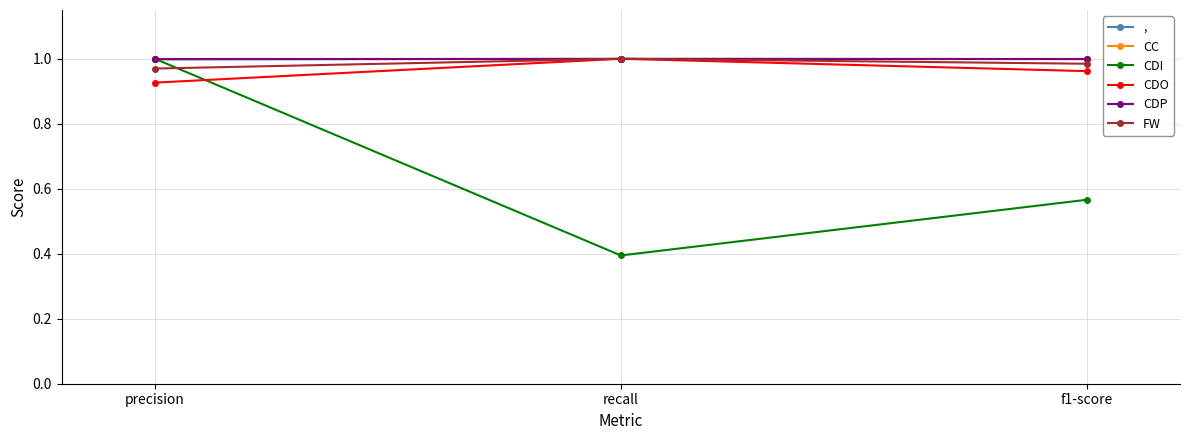

Which series has the largest total across all categories?

CC